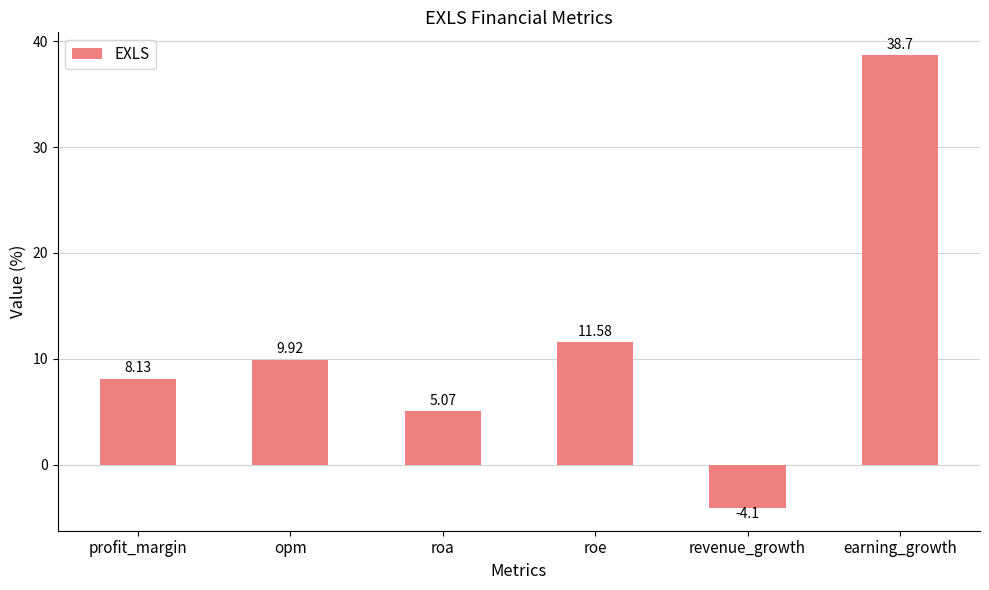

Which category has the highest value across all series?

earning_growth